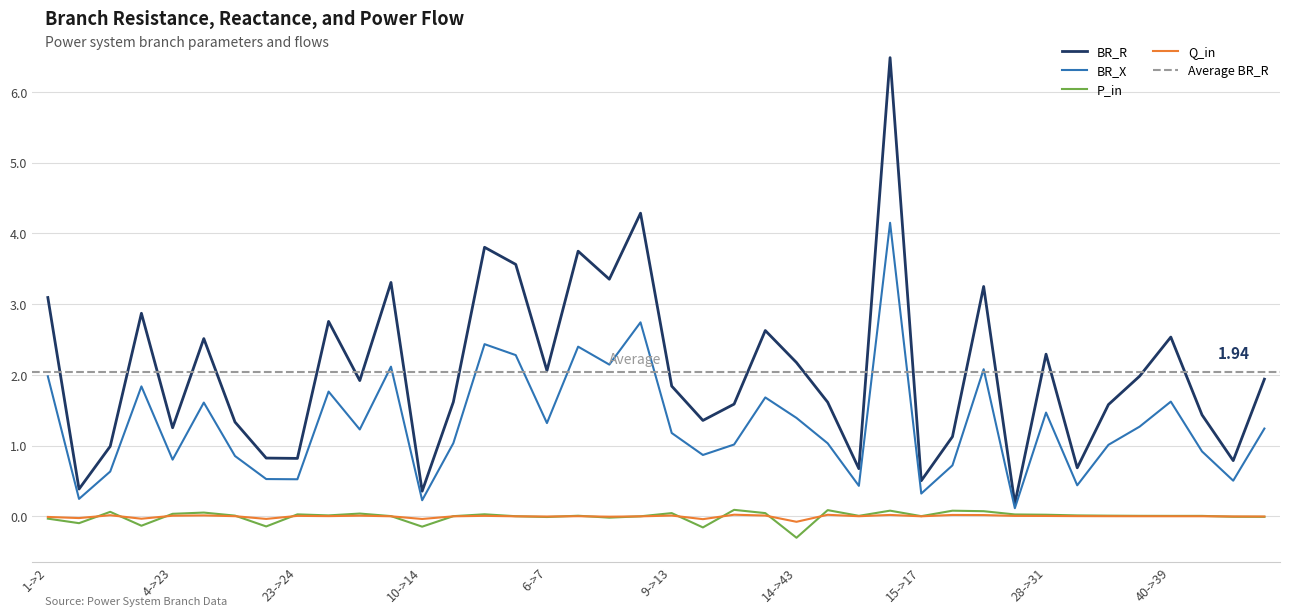

Does the chart display data point markers on the line(s)?

No